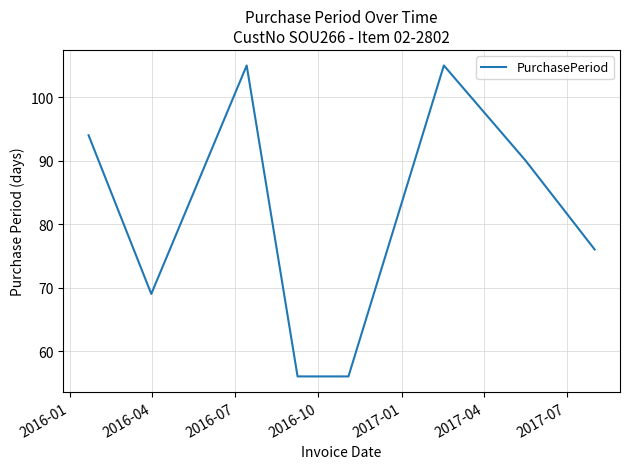

What is the difference between the maximum and second lowest values?

49